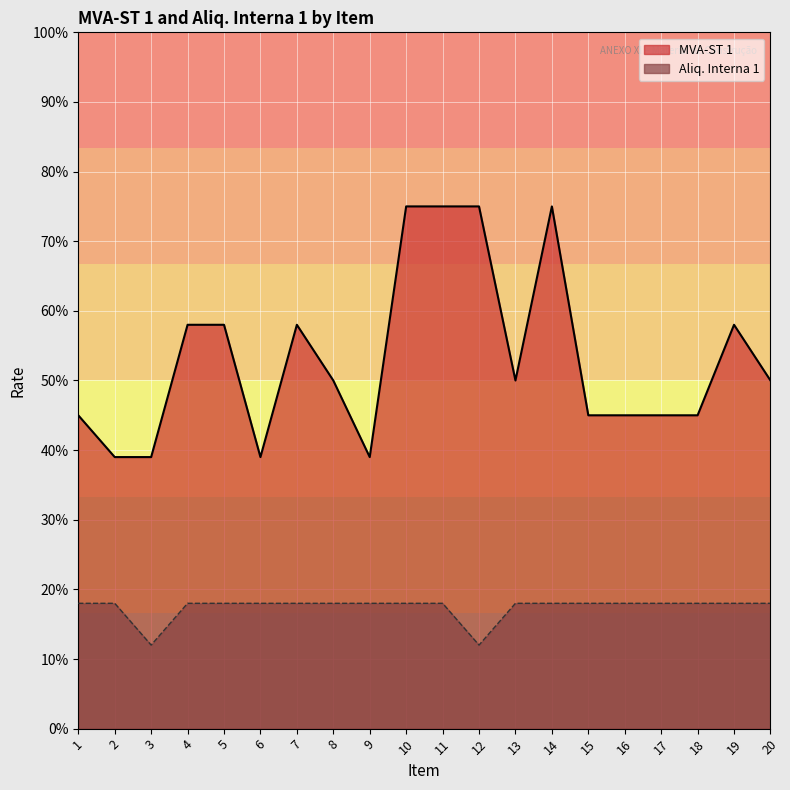

What is the average value of the Aliq. Interna 1 series?

0.2